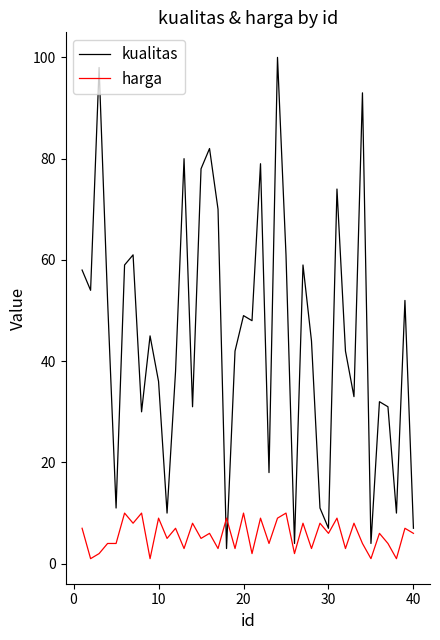

What is the maximum value for harga?

10